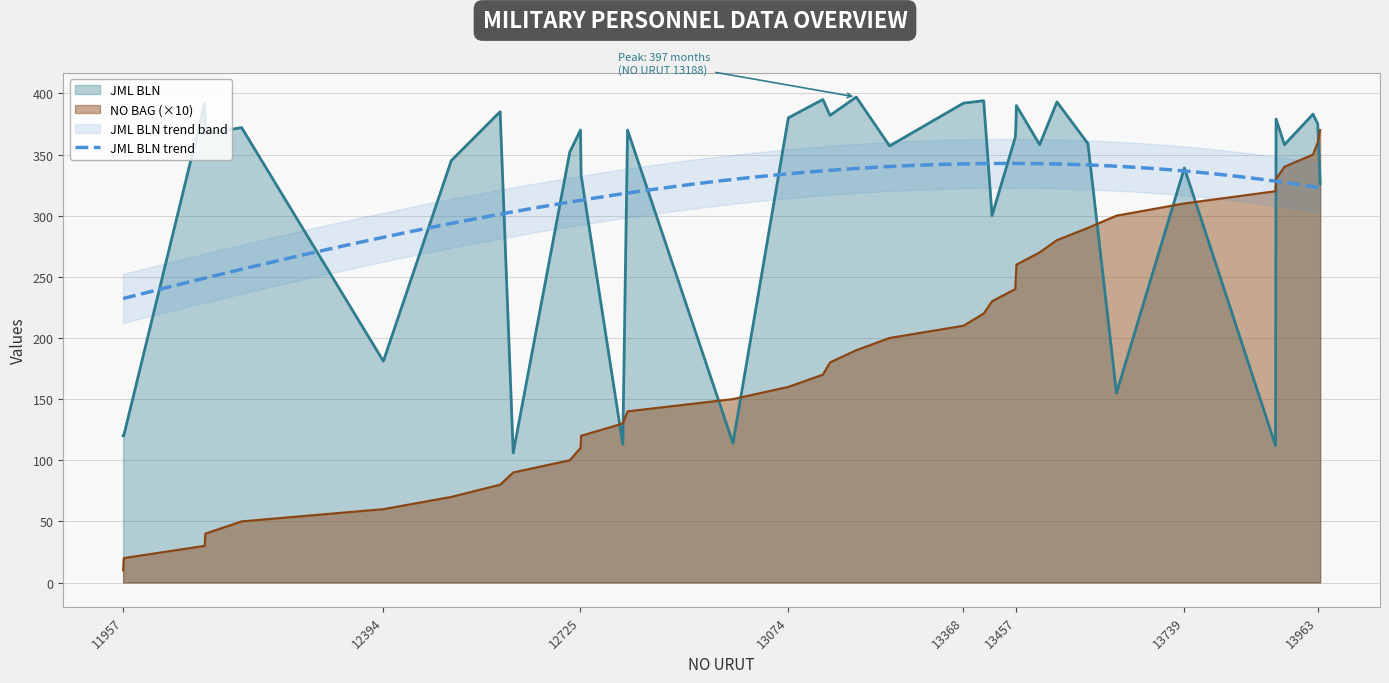

What is the sum of all NO BAG values?

7030